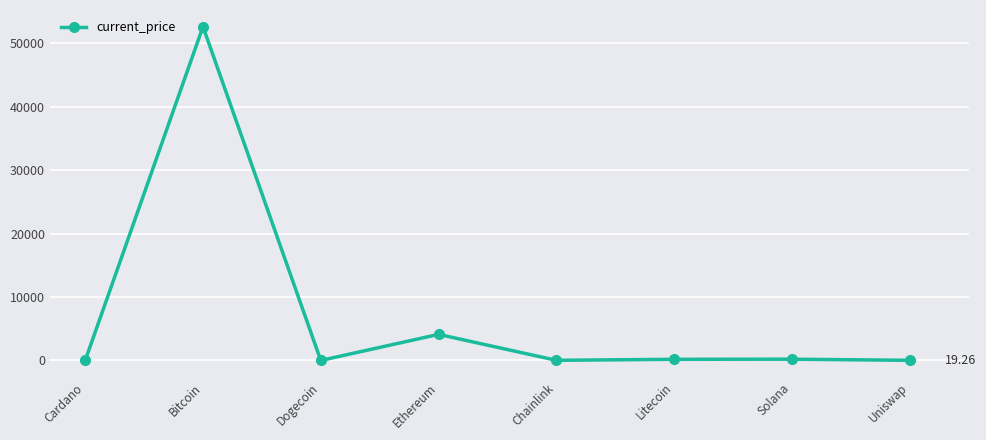

What is the smallest value displayed?

0.2